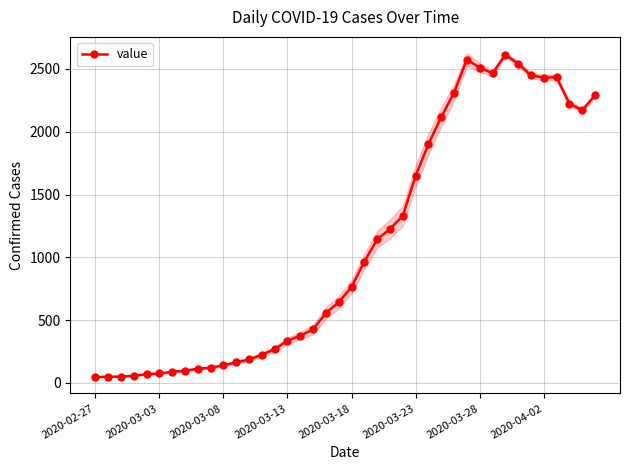

Reading left to right, list all the values displayed in this chart.

47	50	50	58	69	76	88	98	113	122	140	164	187	224	269	336	377	426	557	643	765	967	1143	1226	1331	1649	1902	2117	2312	2575	2511	2466	2613	2543	2450	2431	2434	2224	2172	2291